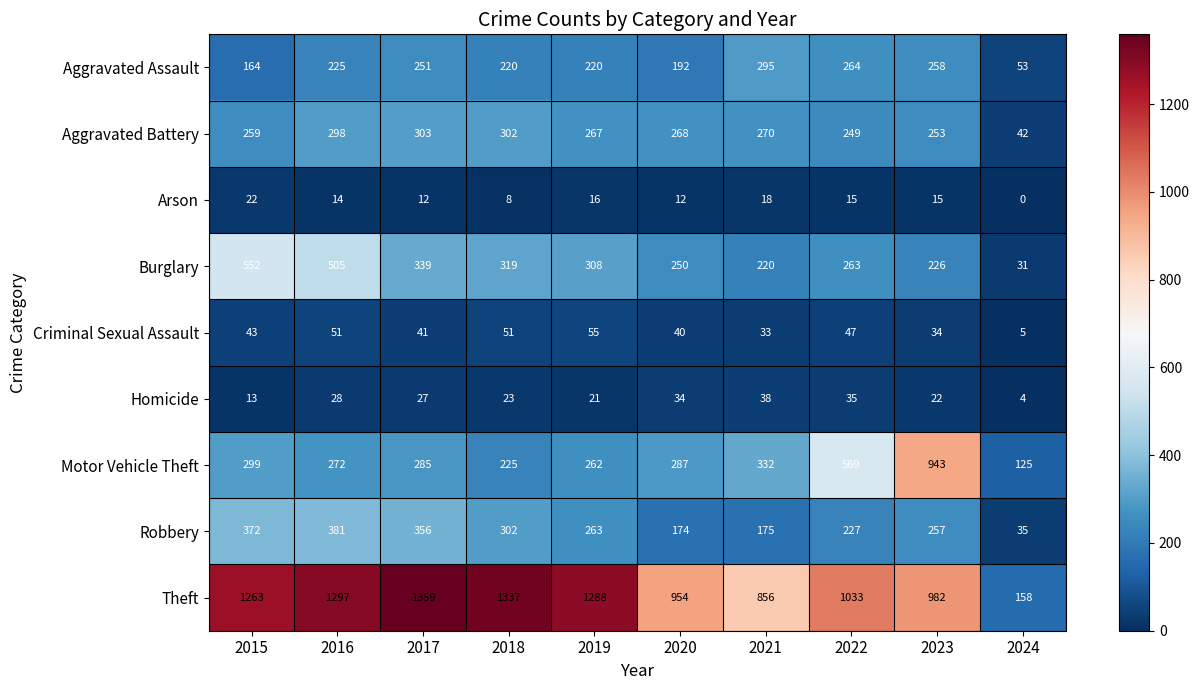

What is the difference between the maximum and minimum values in the Aggravated Battery series?

261